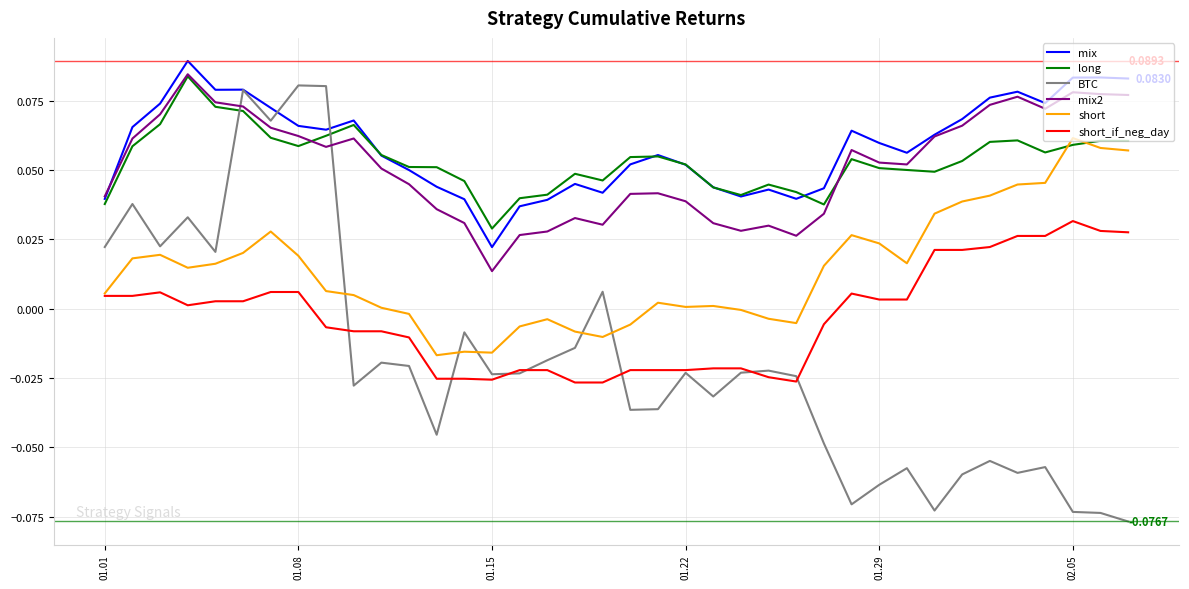

Which series has the largest range (max minus min)?

BTC